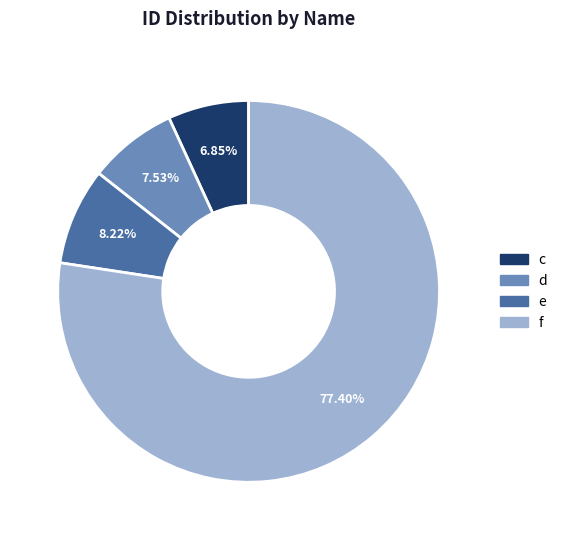

What percentage is the d slice, to the nearest percent?

8%